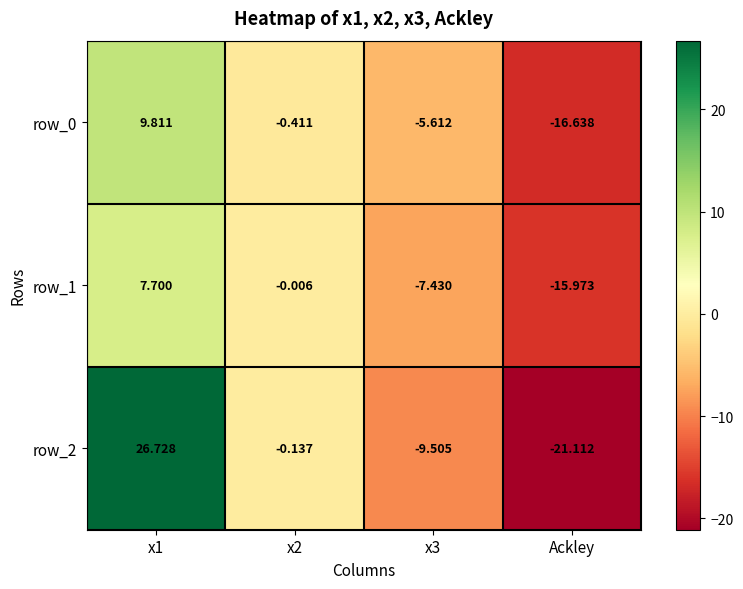

Is the value of row_2 at x2 greater than the value of row_0 at Ackley?

Yes